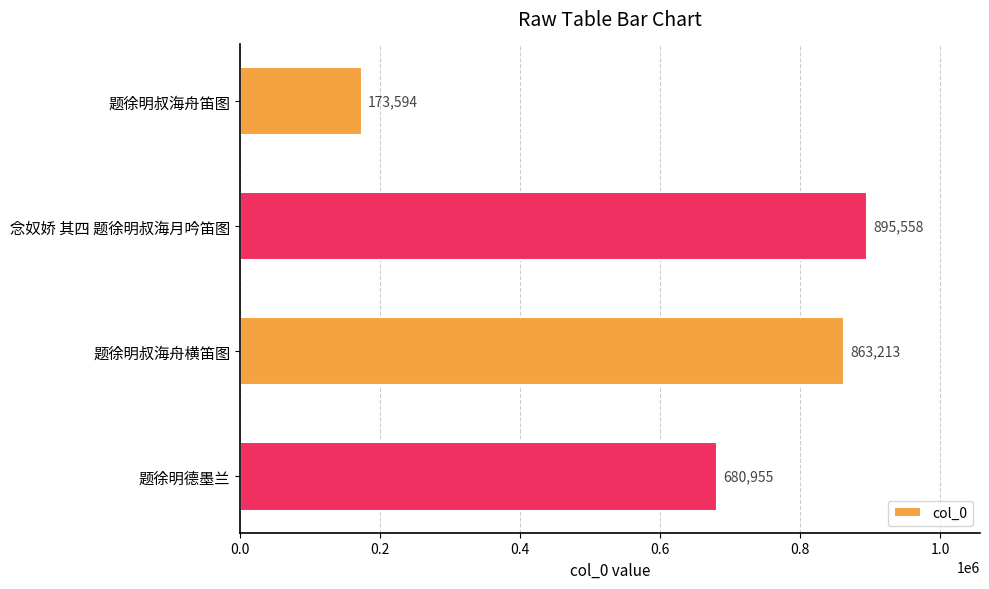

List the labels in order of value, largest first.

念奴娇 其四 题徐明叔海月吟笛图, 题徐明叔海舟横笛图, 题徐明德墨兰, 题徐明叔海舟笛图